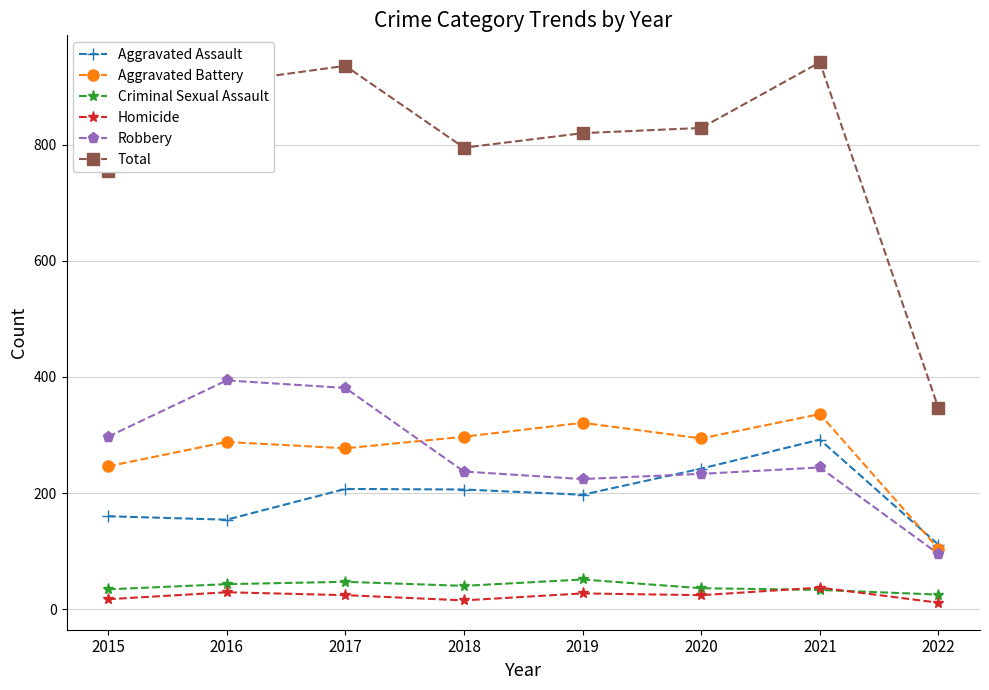

What is the greatest value displayed?

942